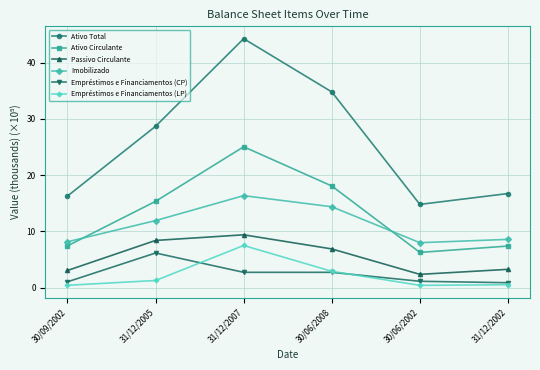

What is the greatest value displayed?

44.3